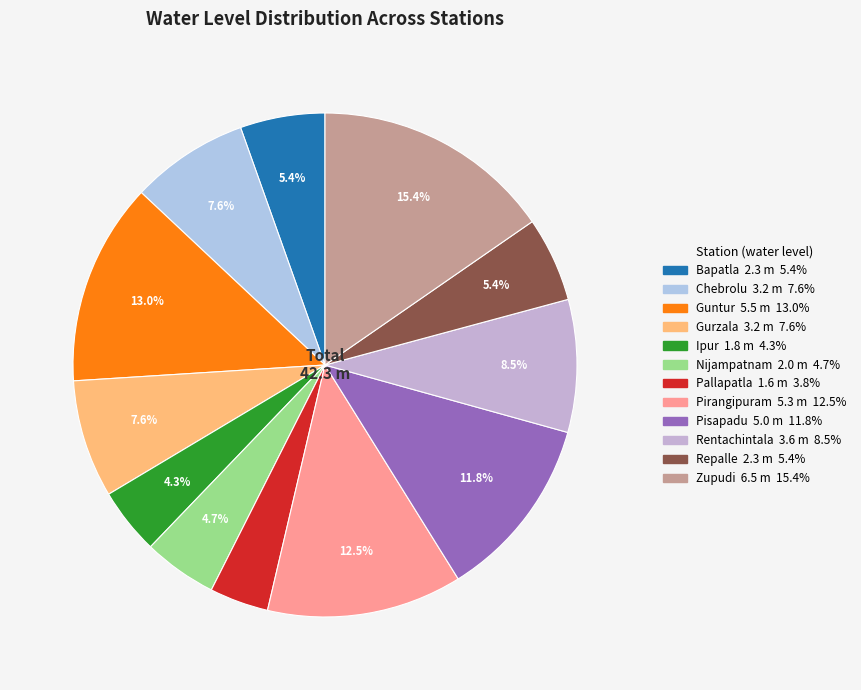

Count the number of slices in the pie.

12